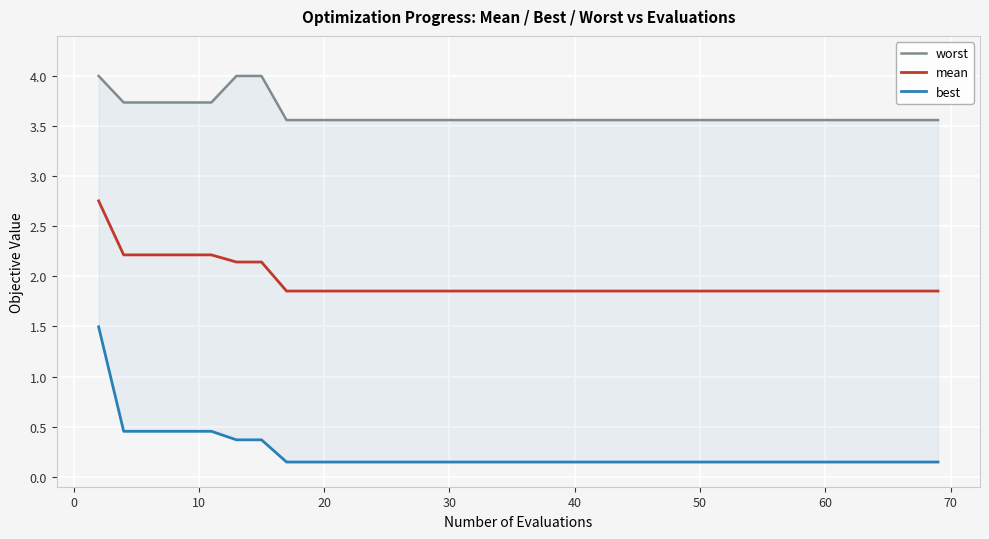

What is the label of the 3rd point from the left?

10